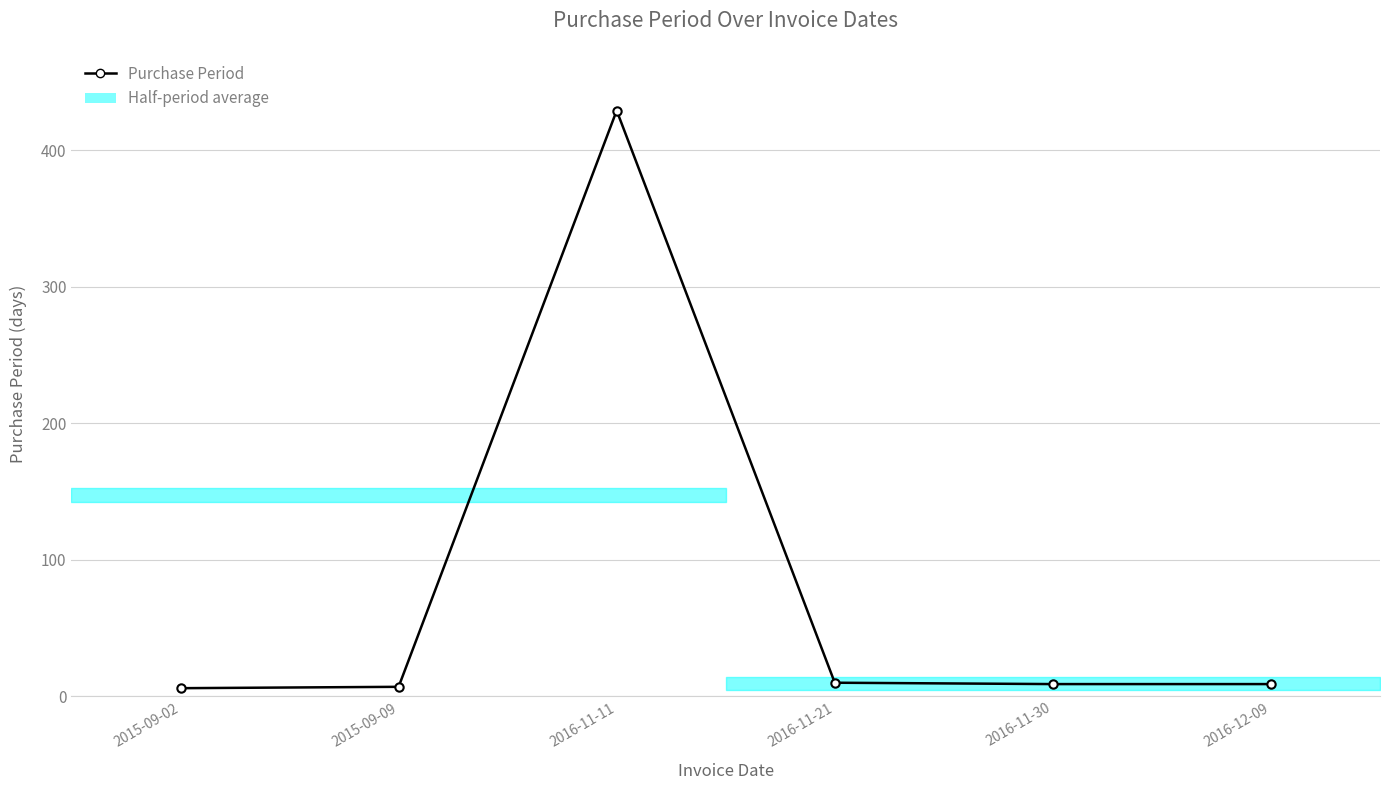

At which label does the data first exceed 9?

2016-11-11